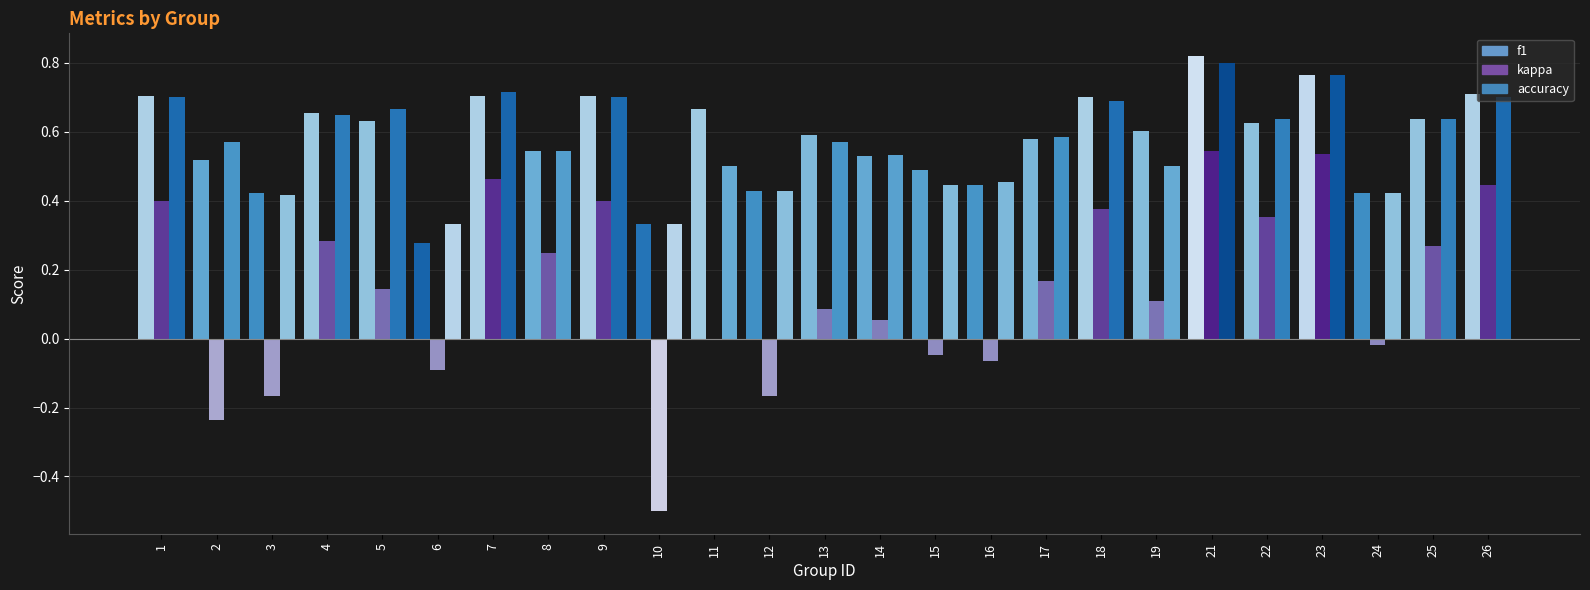

Where does the kappa series first go above 0?

1